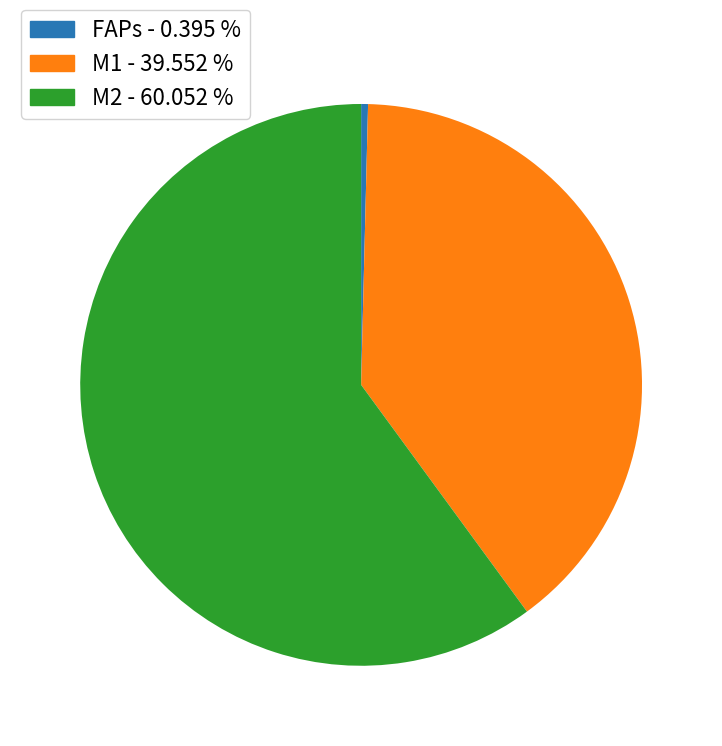

Which has a higher value, FAPs - 0.395 % or M1 - 39.552 %?

M1 - 39.552 %